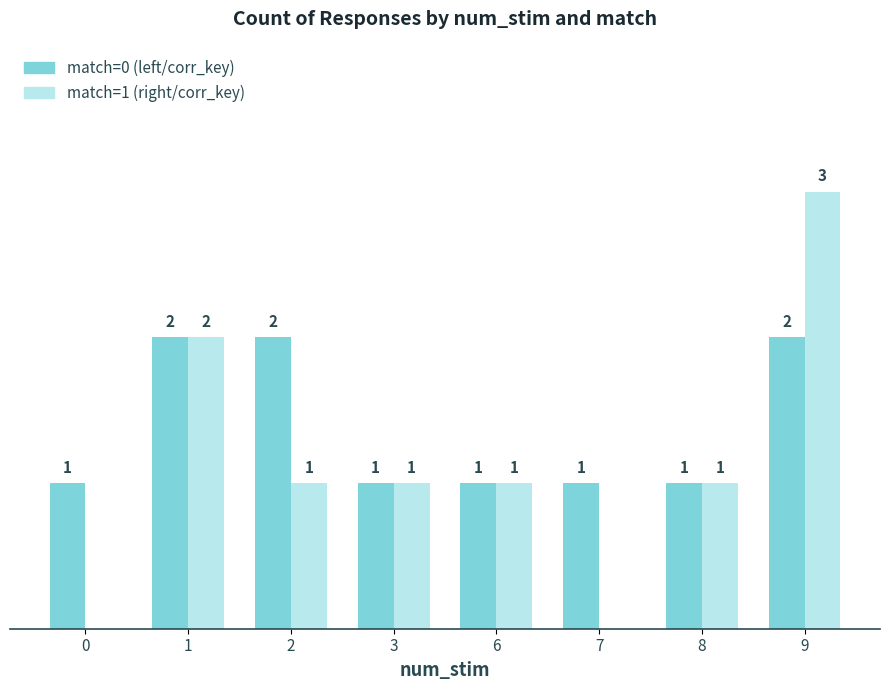

Is it true that match=0 equals 1 at 3?

True